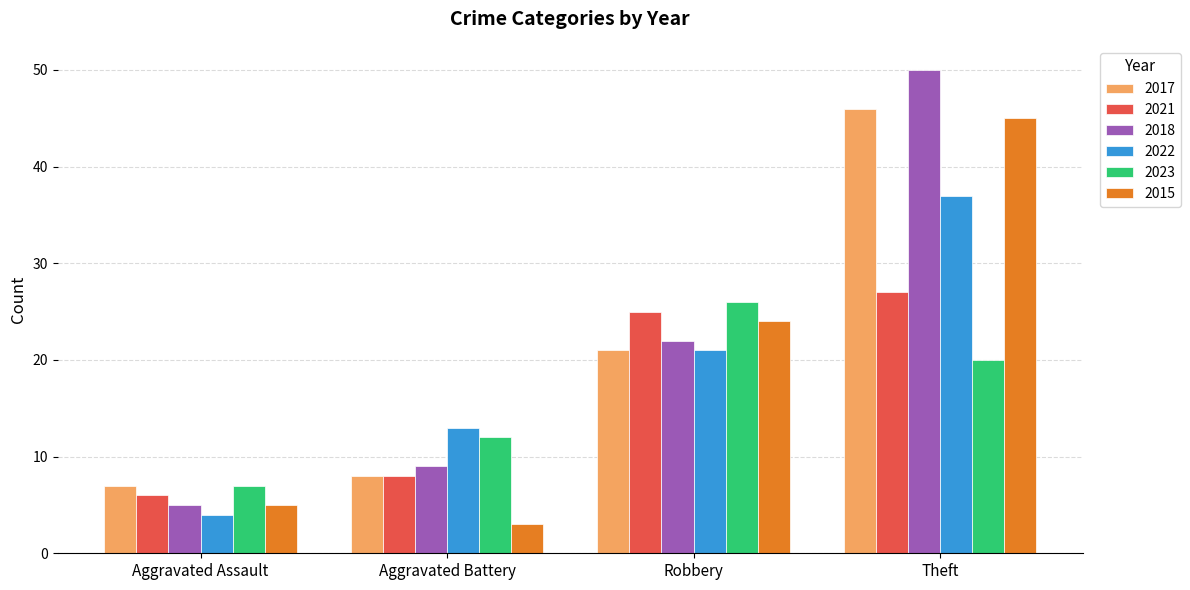

What is the difference between the maximum and minimum values in the 2015 series?

42